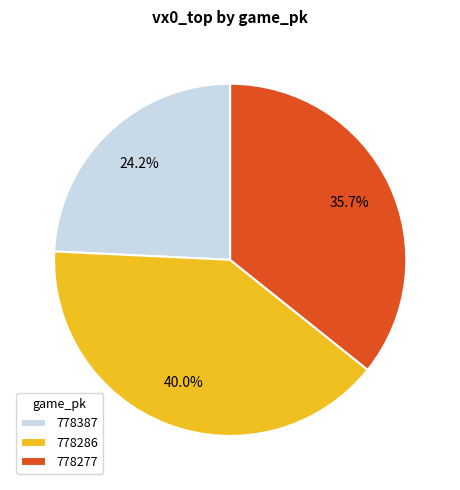

What is the ratio of the value at 778286 to the value at 778387?

1.7